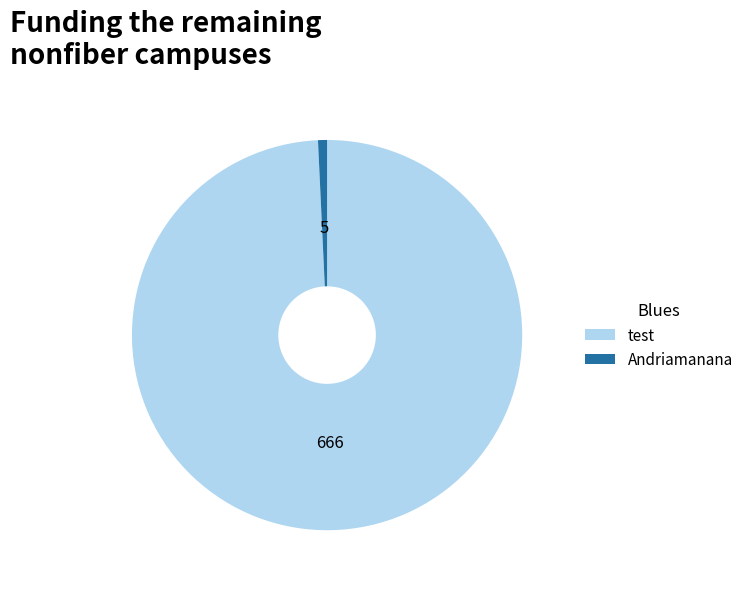

Which slice represents more than half of the pie?

test